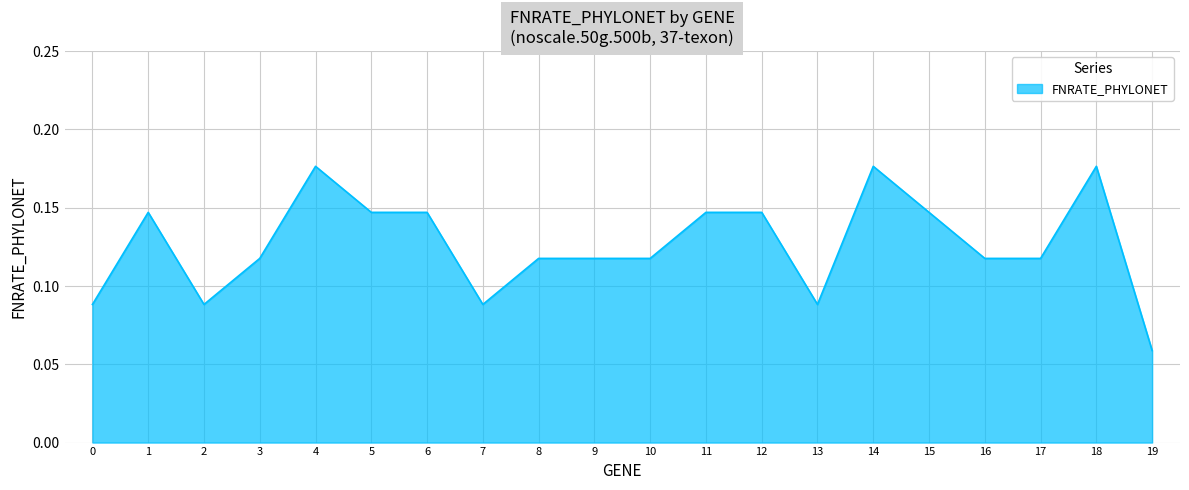

Does the chart display data point markers on the line(s)?

No